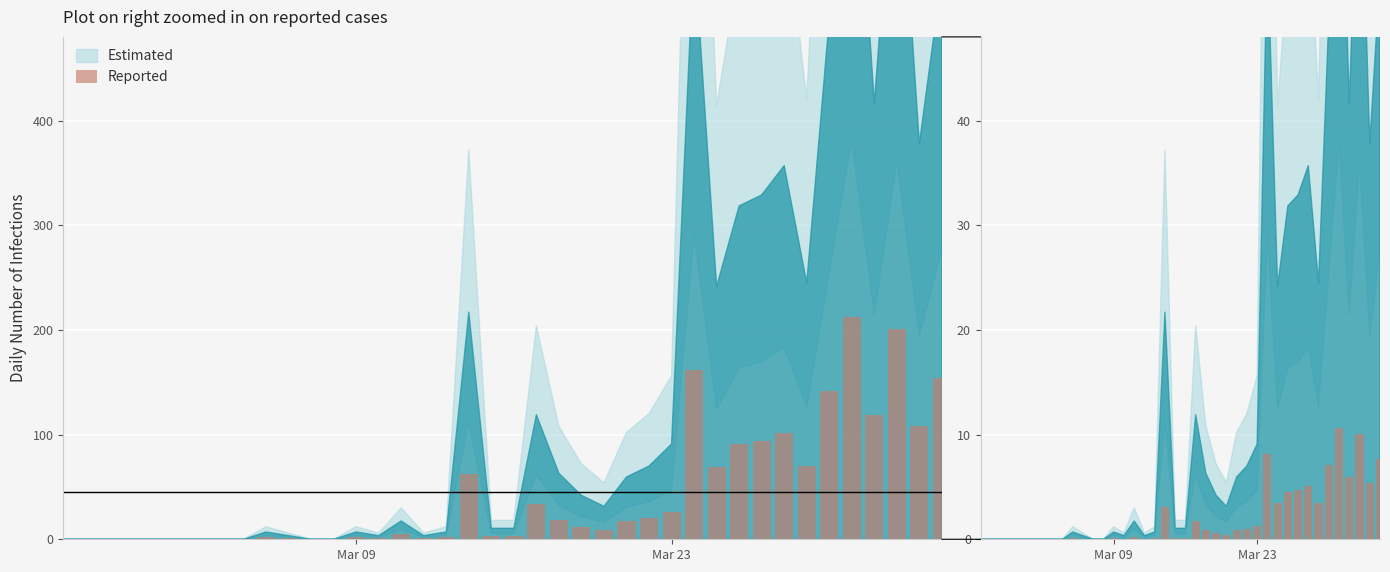

Are the bars horizontal?

No